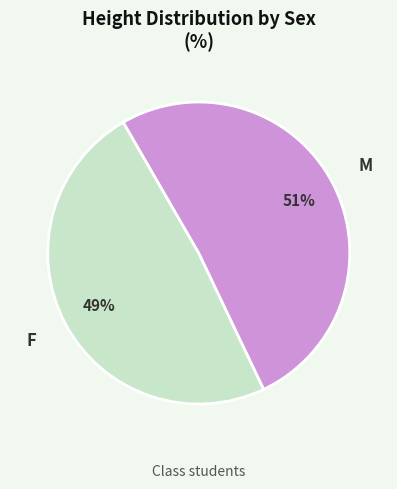

Is it true that M is 23% of the pie?

False